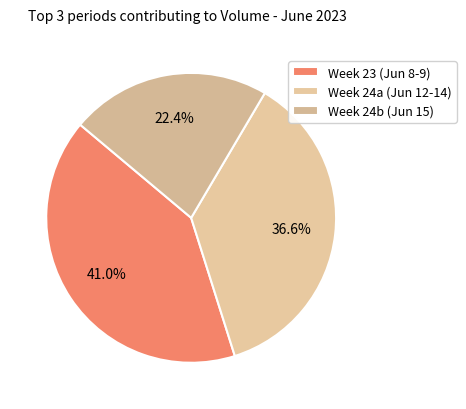

Does any single category account for the majority?

No